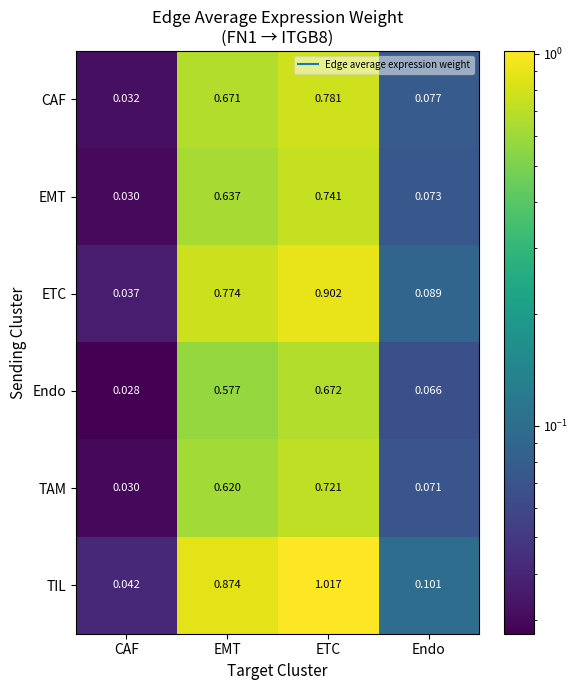

List the series in order of their peak value, lowest first.

Endo, TAM, EMT, CAF, ETC, TIL